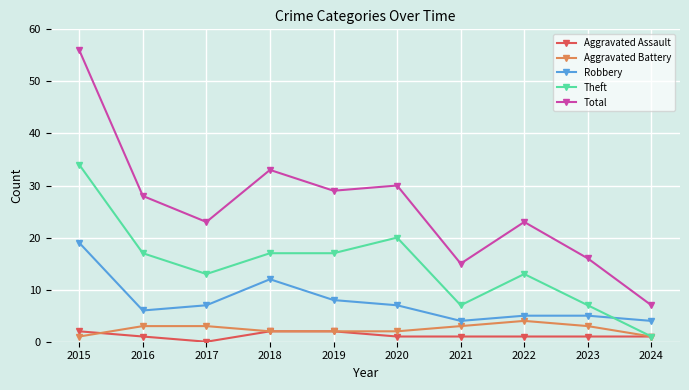

Reading right to left, extract all data points from this chart.

Aggravated Assault: 1	1	1	1	1	2	2	0	1	2
Aggravated Battery: 1	3	4	3	2	2	2	3	3	1
Robbery: 4	5	5	4	7	8	12	7	6	19
Theft: 1	7	13	7	20	17	17	13	17	34
Total: 7	16	23	15	30	29	33	23	28	56